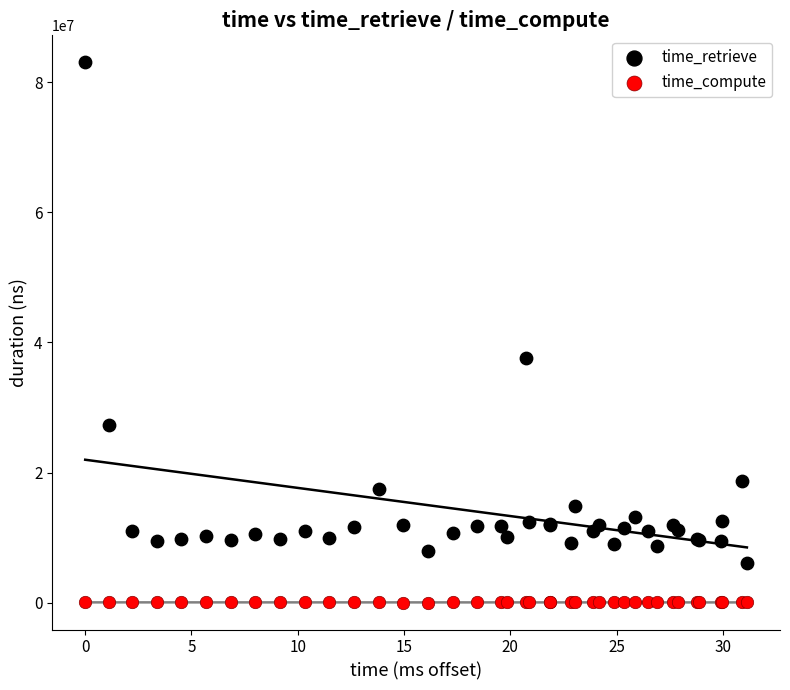

What are all the series names shown in the legend?

time_retrieve, time_compute